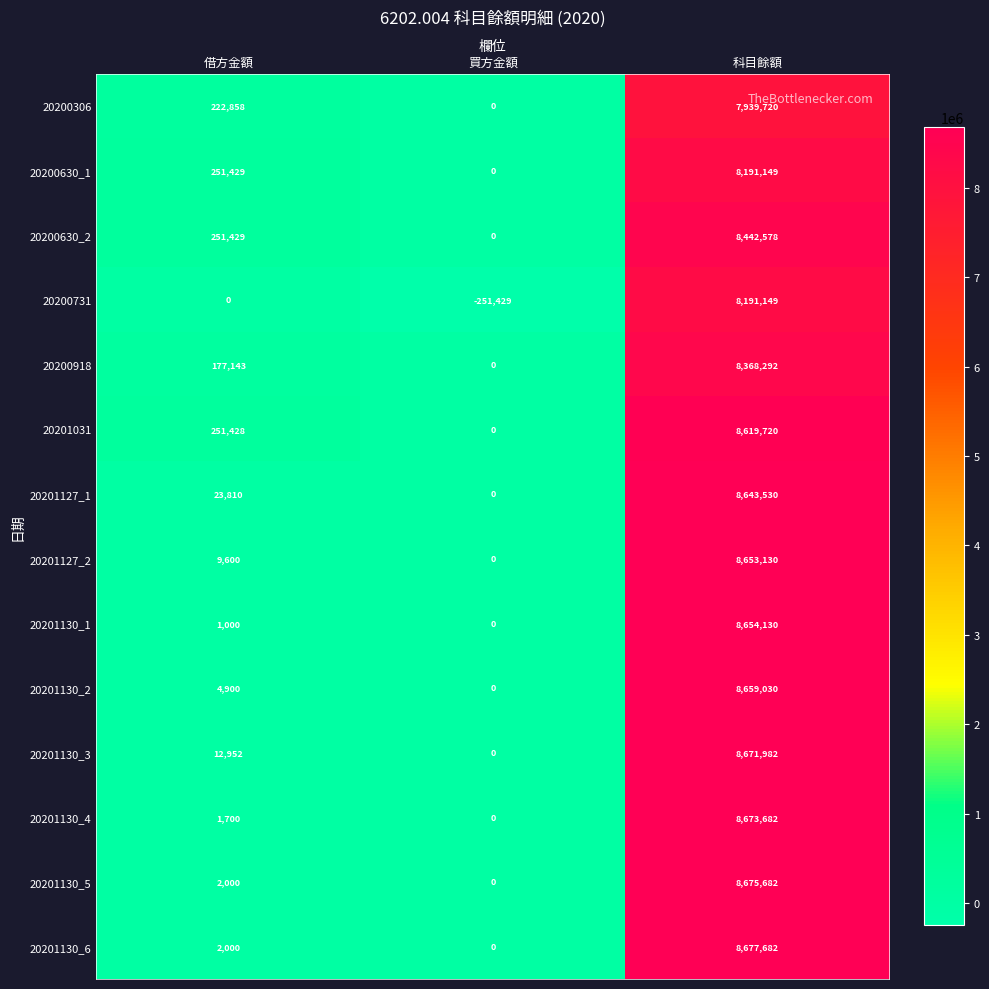

At which category does the chart reach its minimum across all series?

買方金額